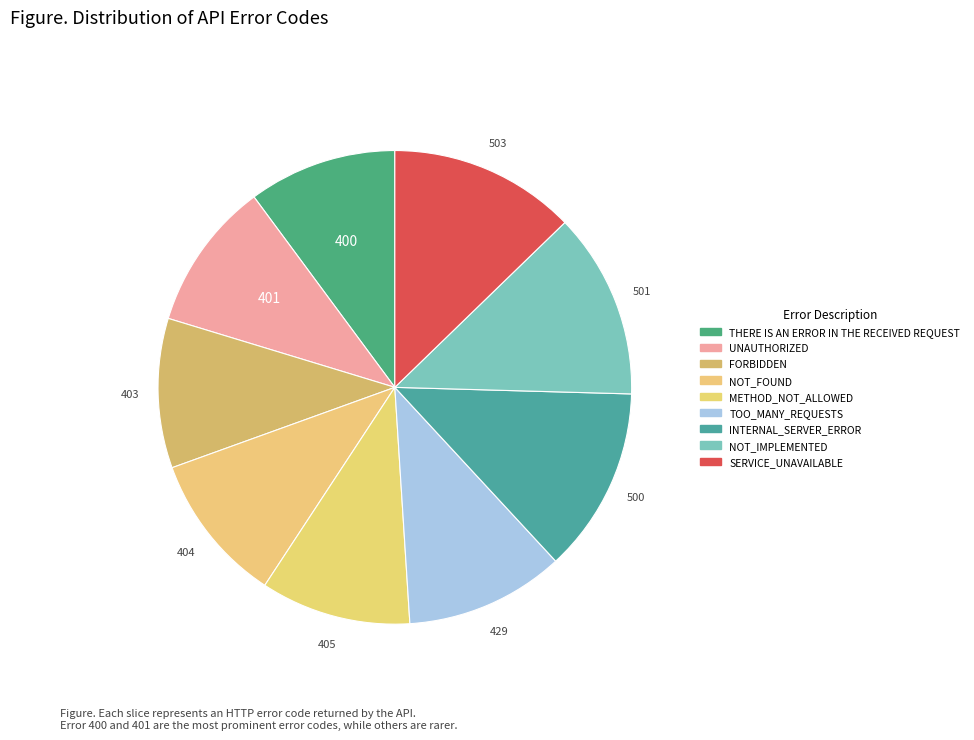

Does any single category account for the majority?

No